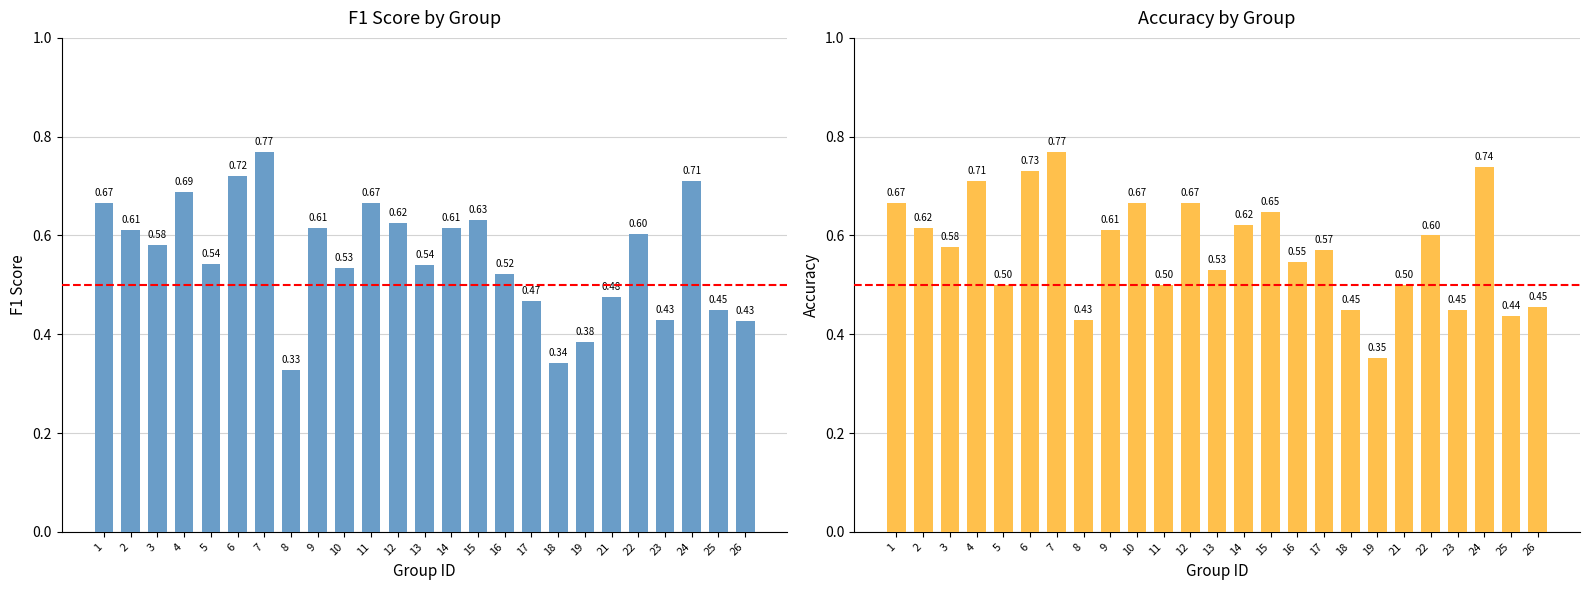

How many bars are there in total?

50